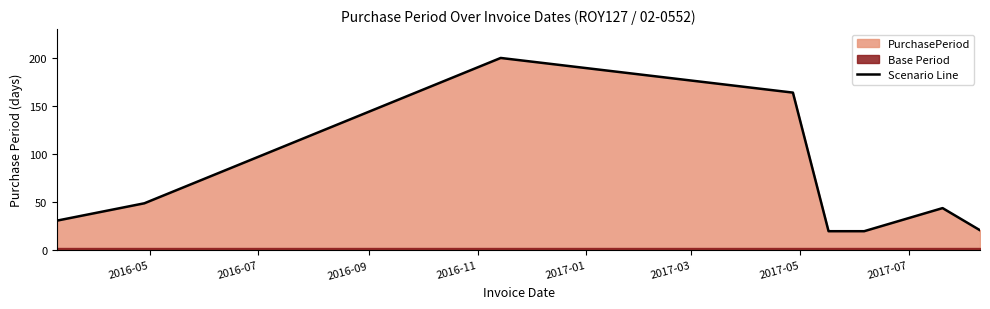

What is the difference between the second highest and minimum values?

144